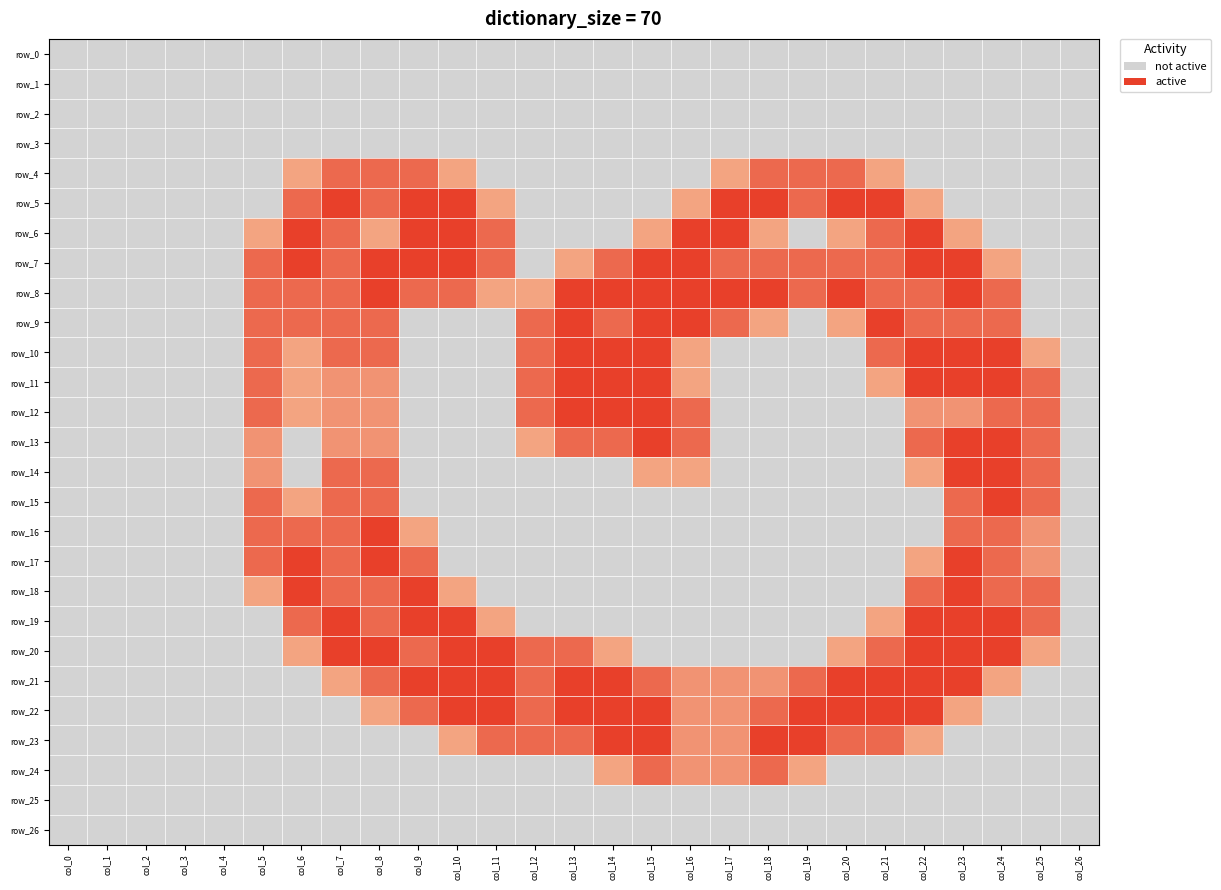

At col_4, list the series in order from smallest to largest.

row_0, row_1, row_2, row_3, row_4, row_5, row_6, row_7, row_8, row_9, row_10, row_11, row_12, row_13, row_14, row_15, row_16, row_17, row_18, row_19, row_20, row_21, row_22, row_23, row_24, row_25, row_26